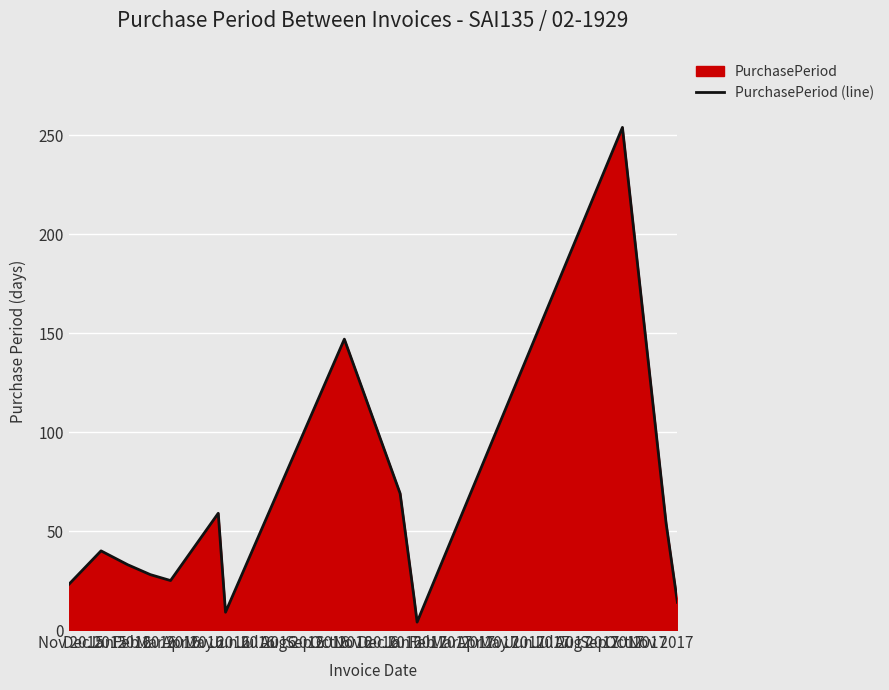

What is the smallest value displayed?

4